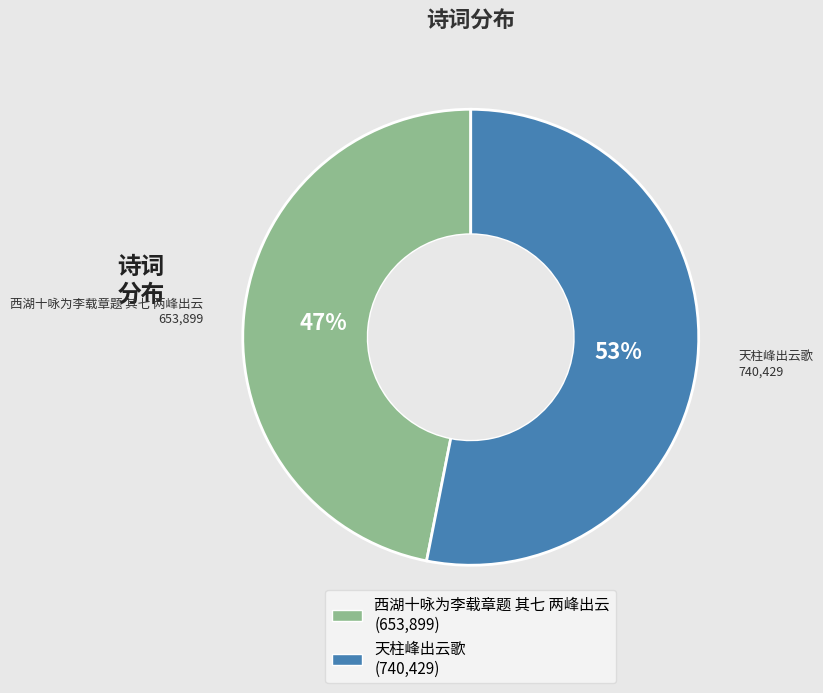

Approximately how many times larger is the value at 西湖十咏为李载章题 其七 两峰出云 compared to 天柱峰出云歌?

0.9